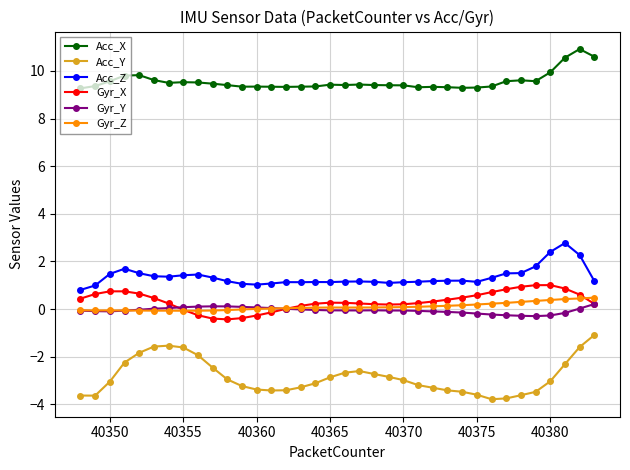

At how many categories does at least one series exceed 7?

36